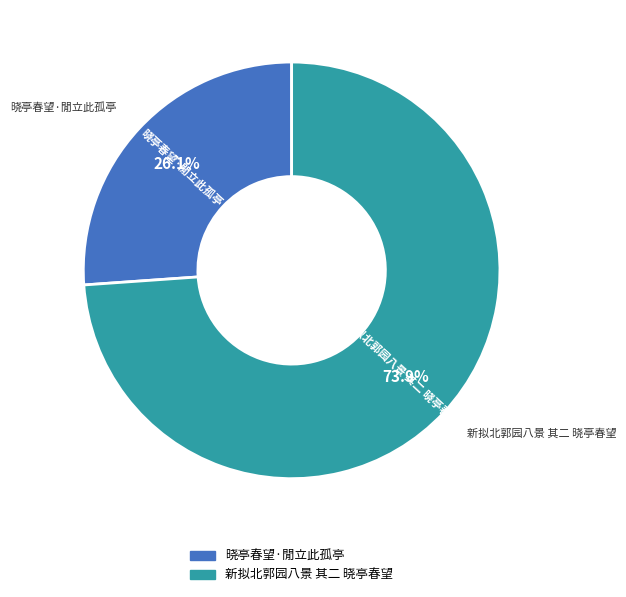

Does any single category account for the majority?

Yes